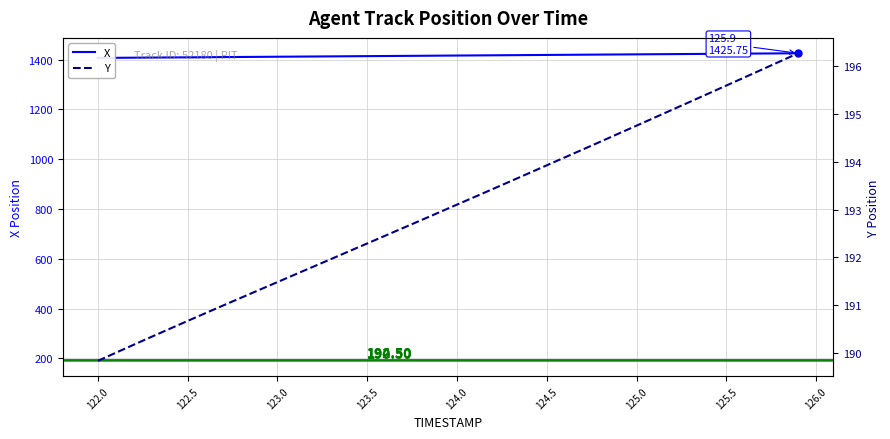

Which series has the largest range (max minus min)?

X